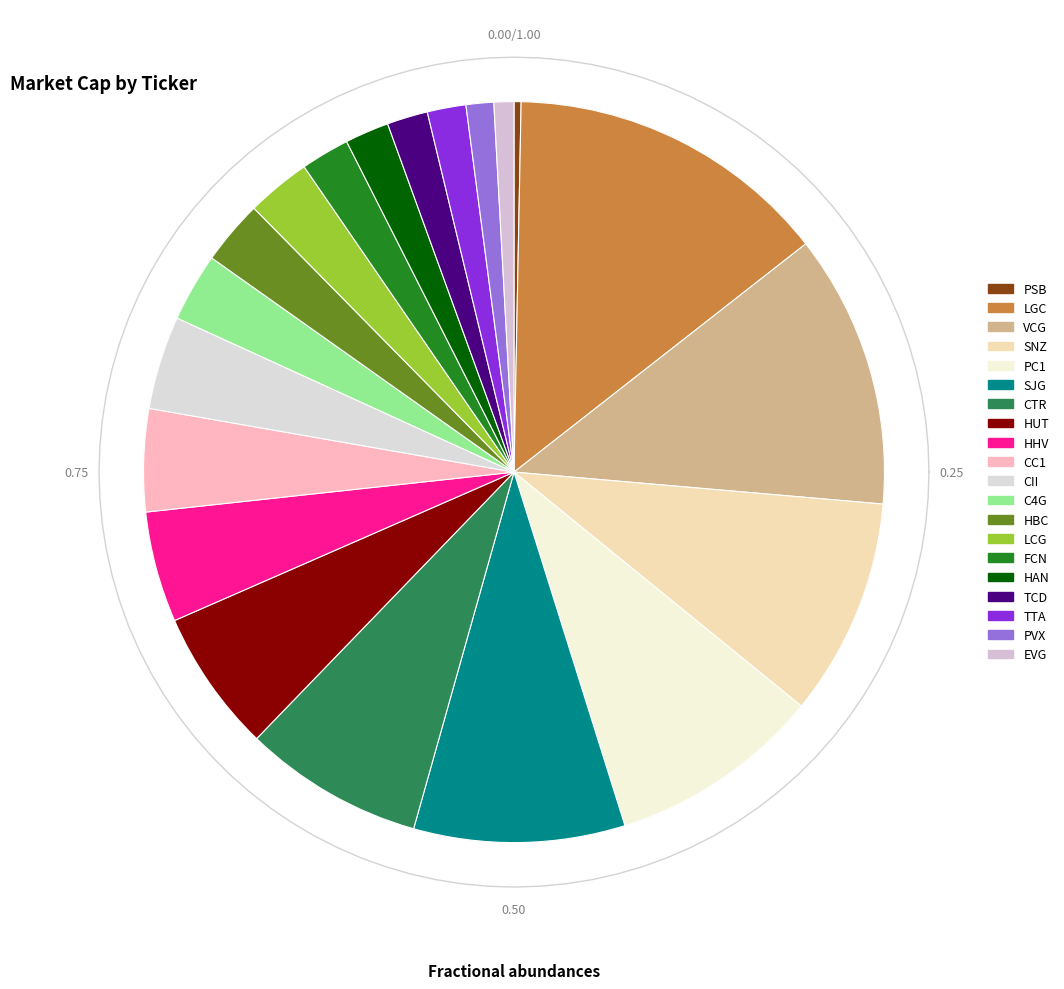

Which slice is the largest?

LGC